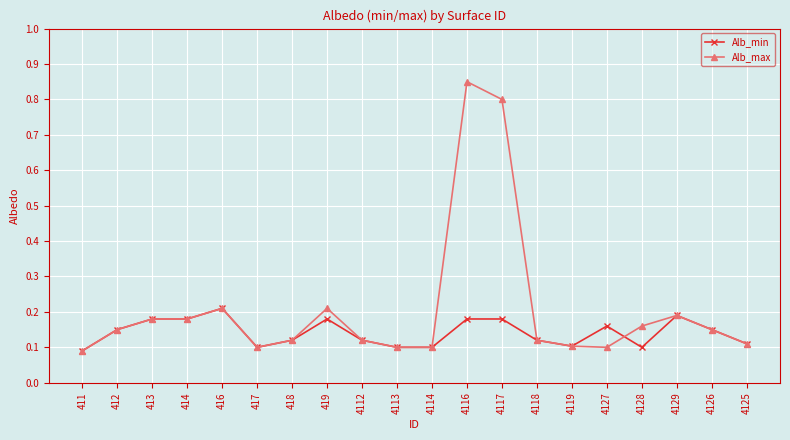

The Alb_max series shows 0.2 at 4117. True or false?

False